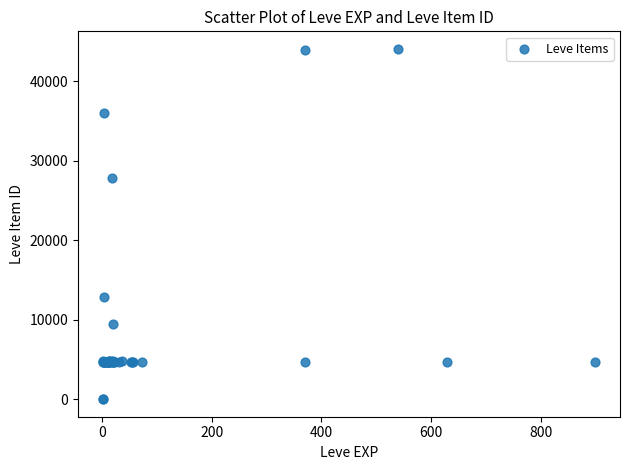

What Y value in the scatter plot is closest to 22048?

27884